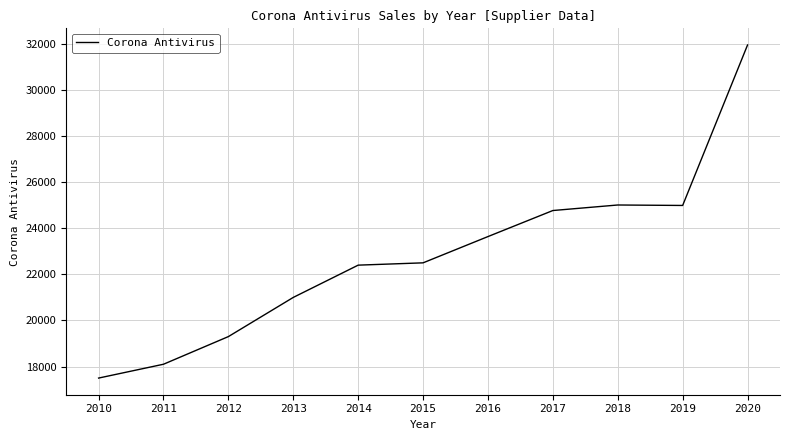

True or false: the data shows 17055 at 2017.

False